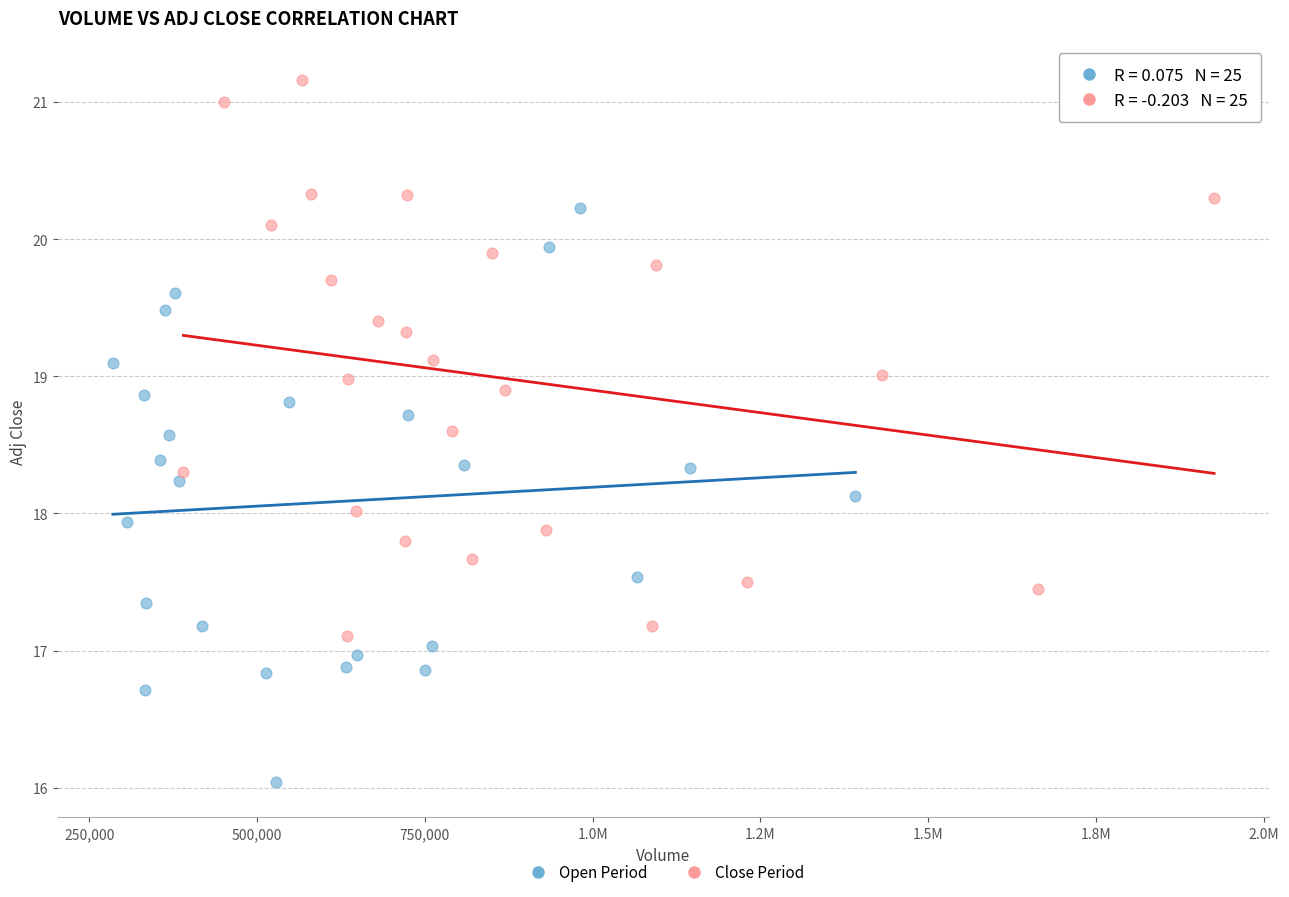

Which series reaches the minimum Y coordinate?

Open Period